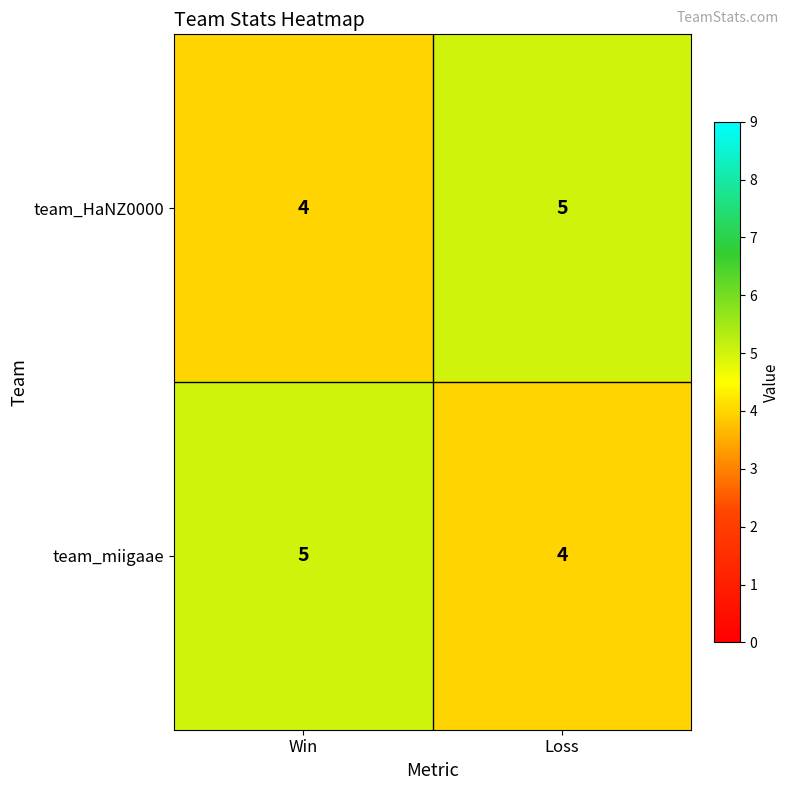

What is the minimum value for team_HaNZ0000?

4